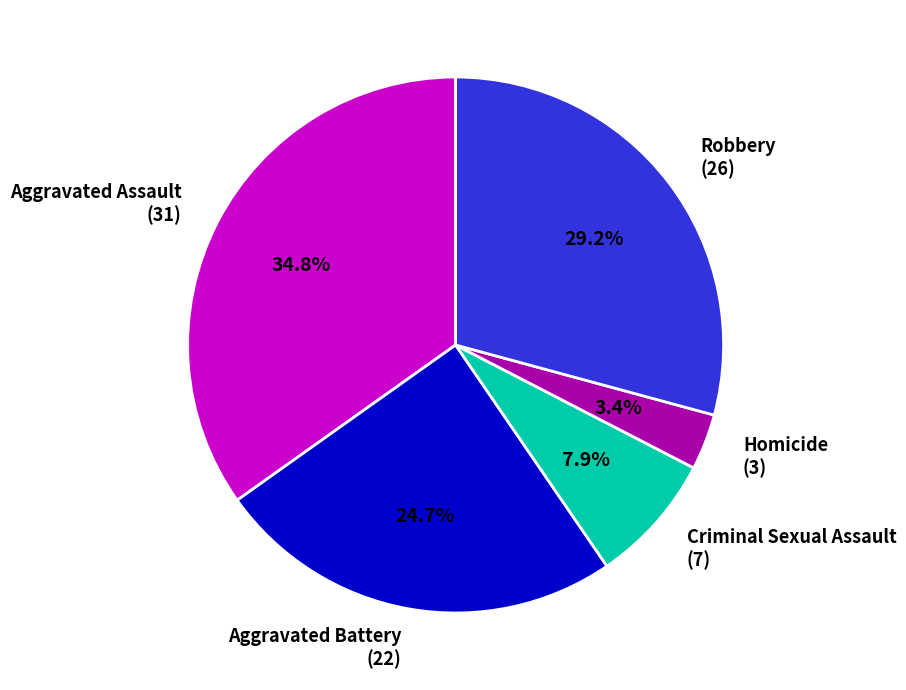

What percentage is NOT represented by Criminal Sexual Assault?

92.1%